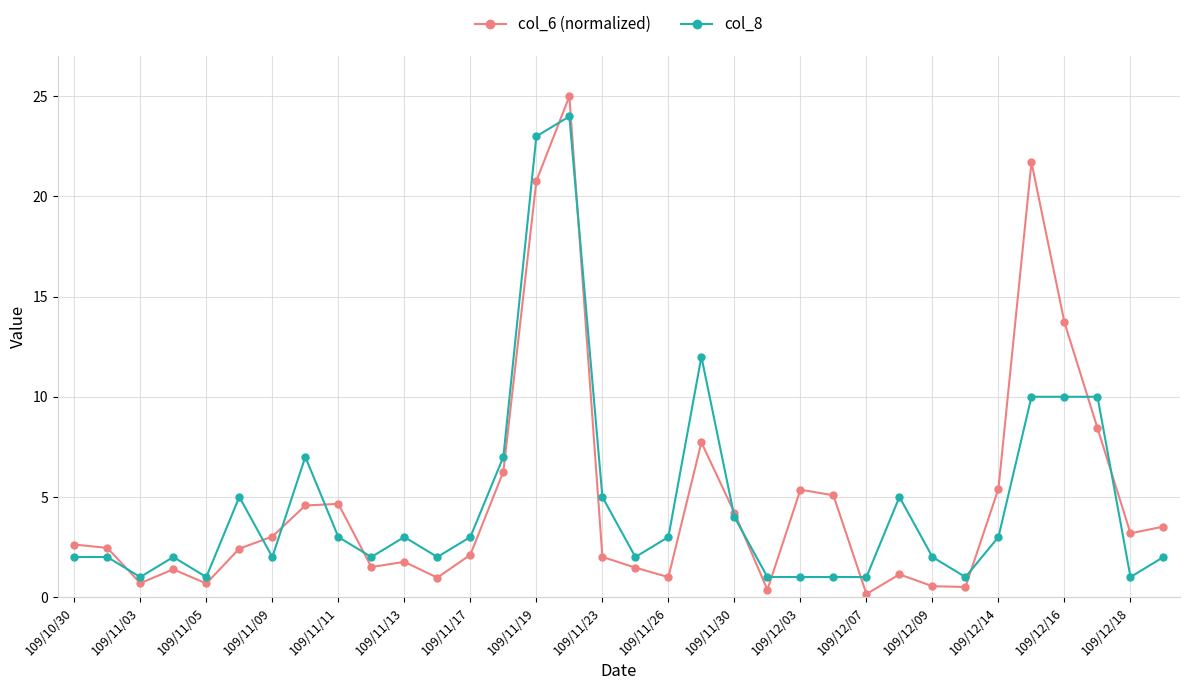

What is the value of the col_8 point at the 25th from the left?

1.0